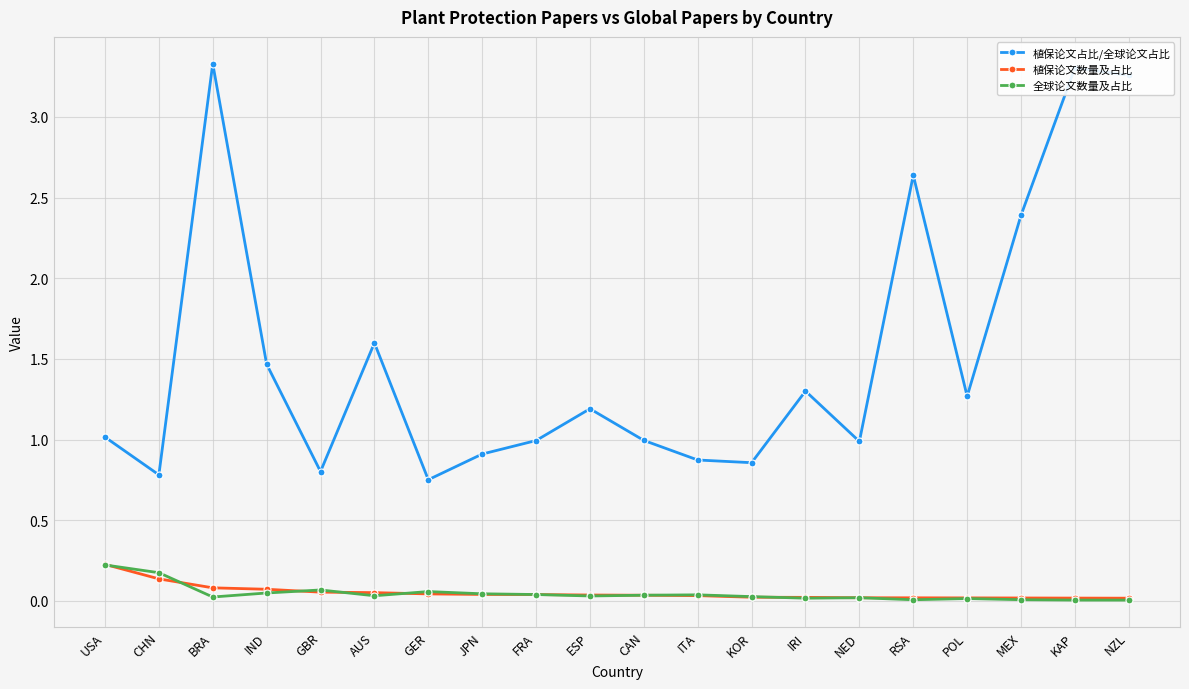

How many interior local valleys does the 植保论文占比/全球论文占比 series have?

6